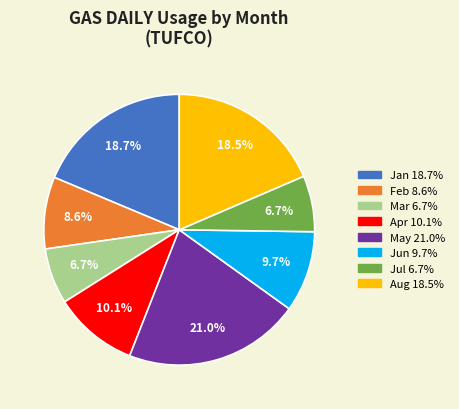

What percentage is NOT represented by Mar?

93.3%